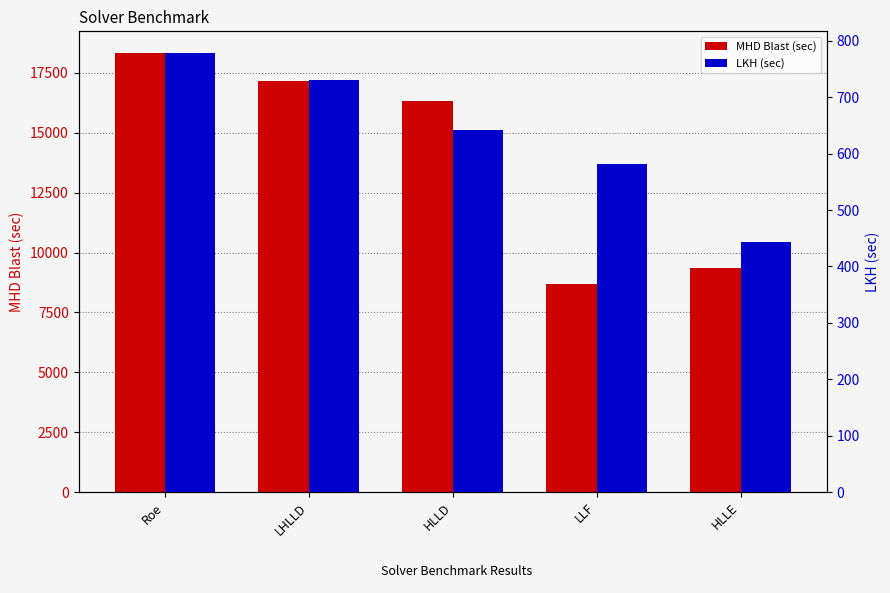

How many bars are there in each group?

2